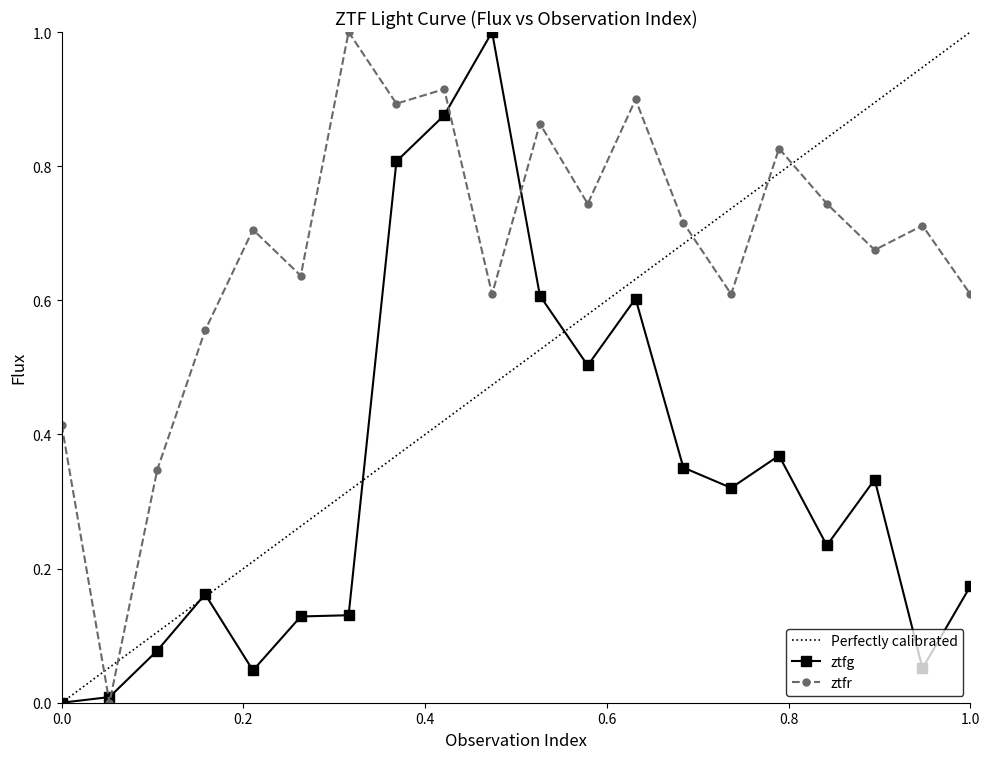

How many interior local valleys does the ztfr_flux series have?

7